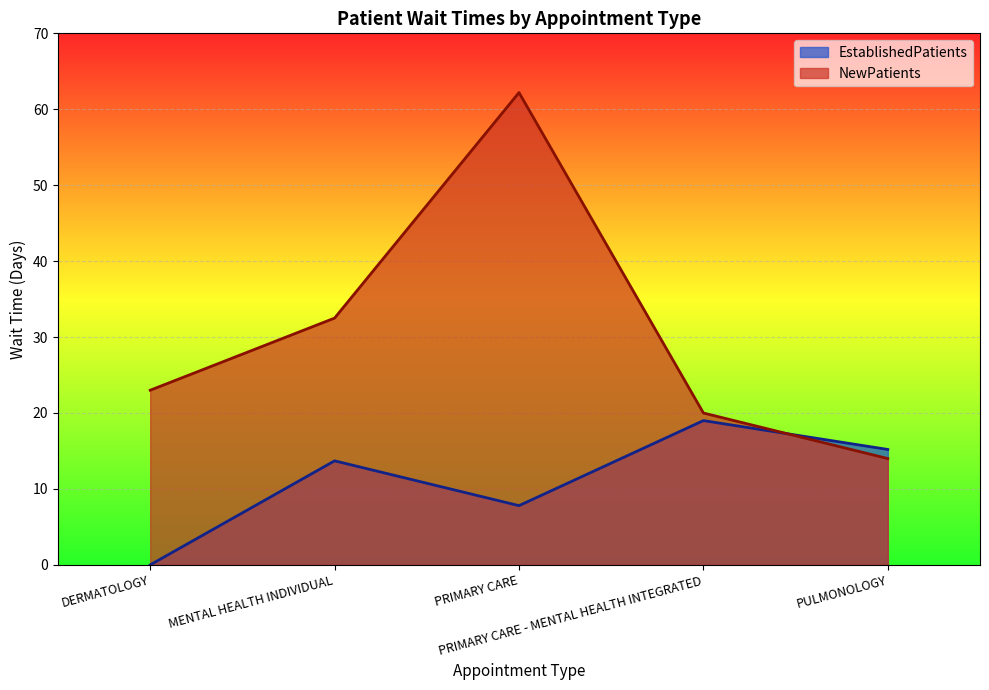

The NewPatients series shows 32.4 at DERMATOLOGY. True or false?

False